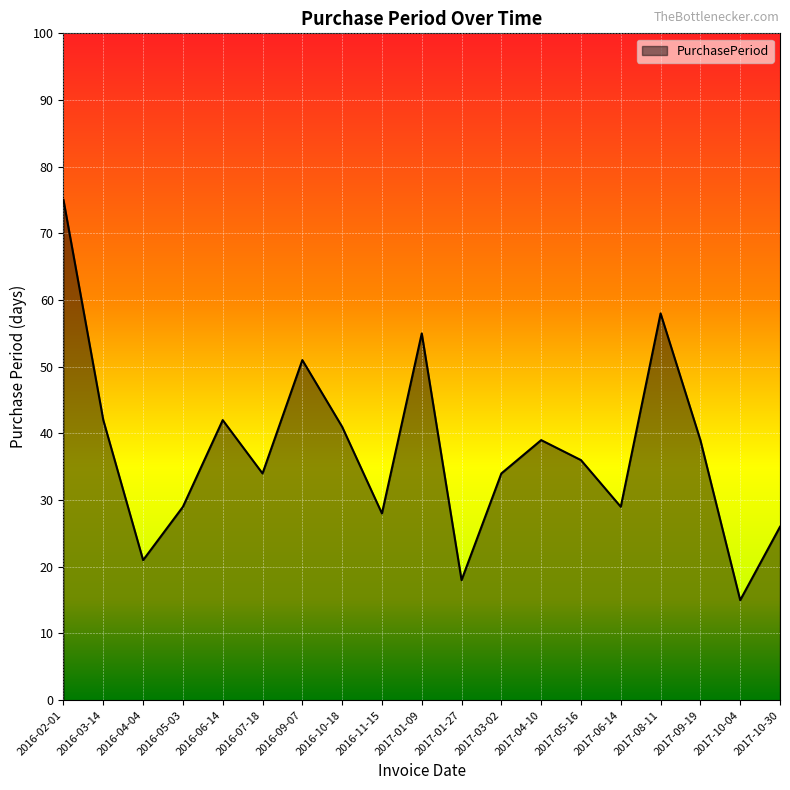

Does the chart have visible grid lines?

Yes